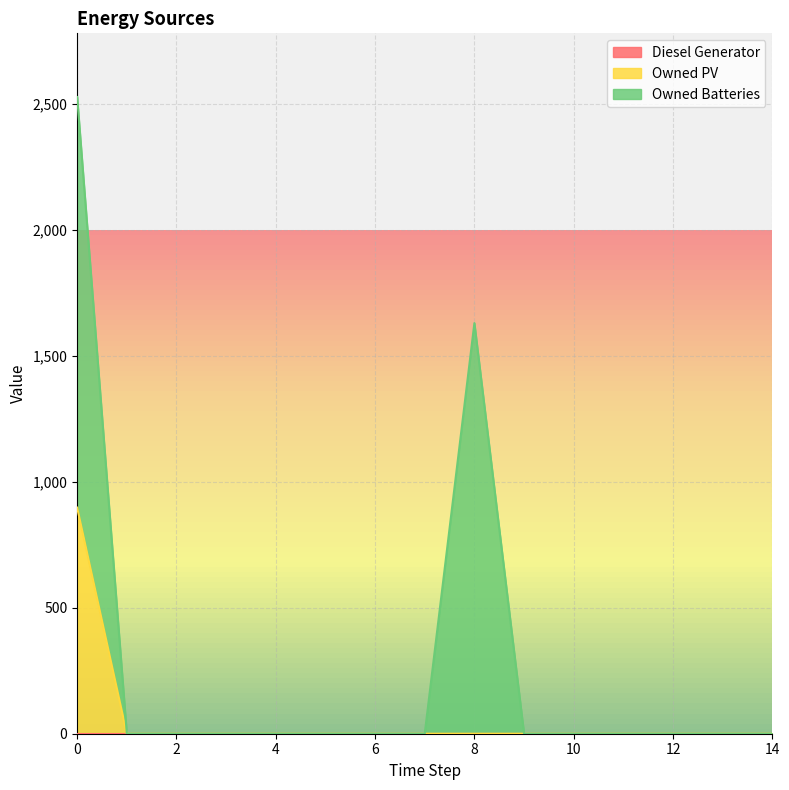

True or false: Diesel Generator has more than 0 points higher than both neighbors.

False